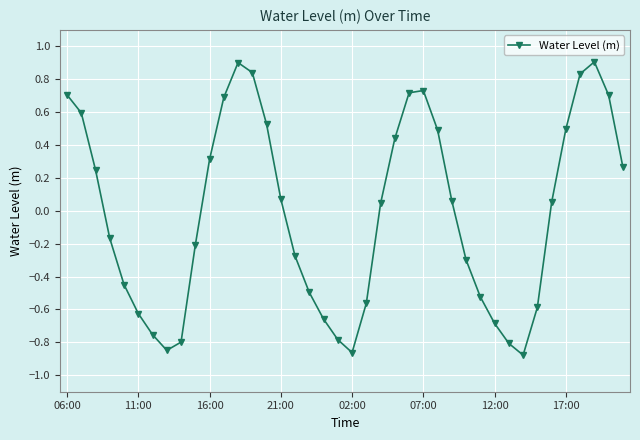

Does the chart have visible grid lines?

Yes